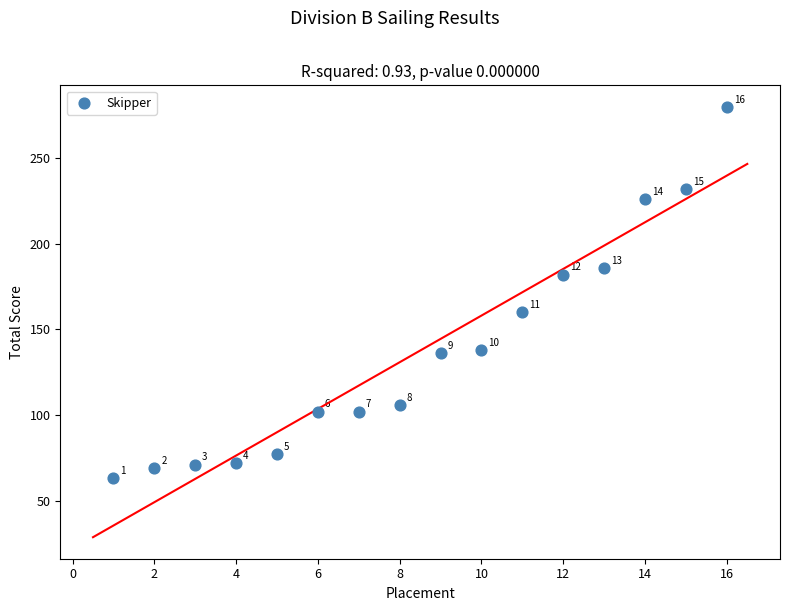

What Y value in the scatter plot is closest to 171?

160